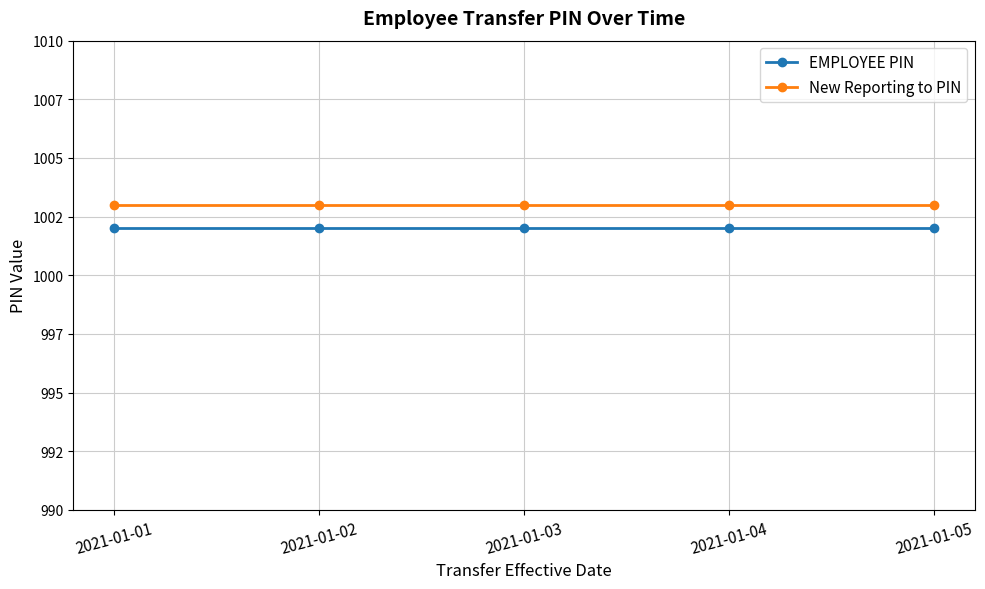

True or false: EMPLOYEE PIN and New Reporting to PIN cross at least once.

False